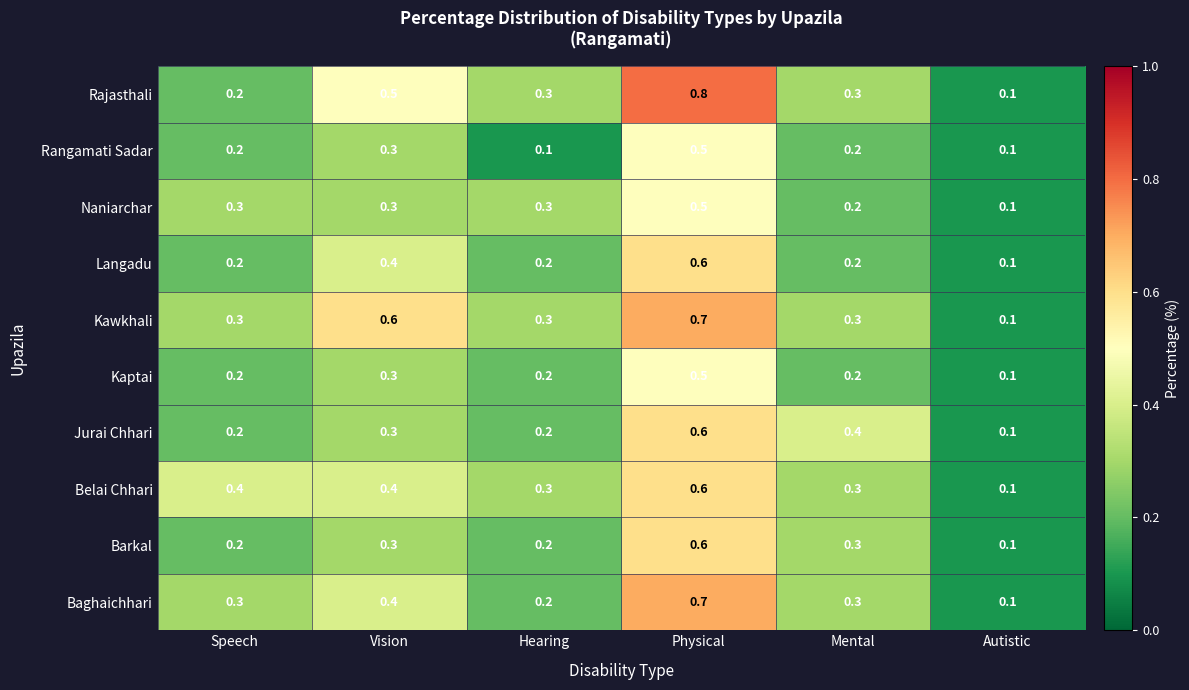

Read the Rajasthali value at Mental.

0.3